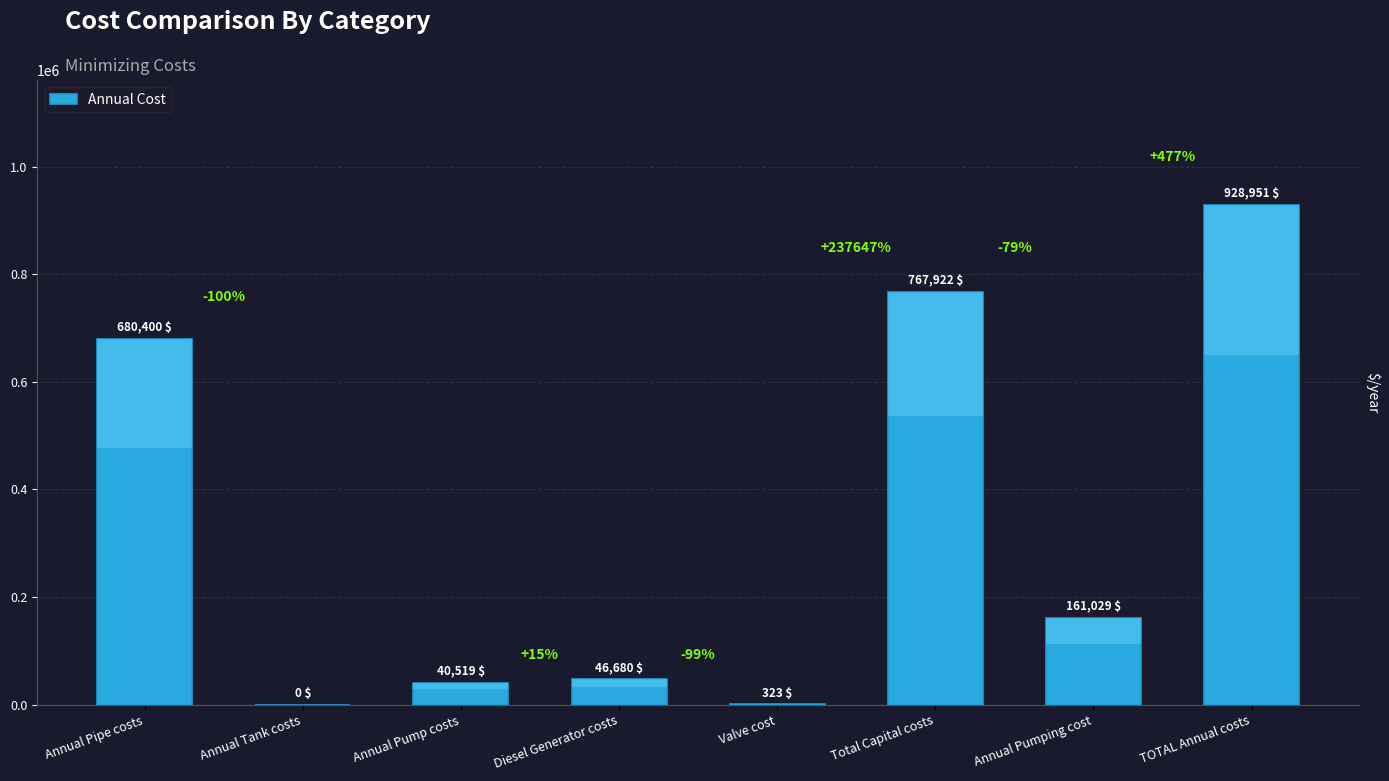

What is the average value?

328228.1